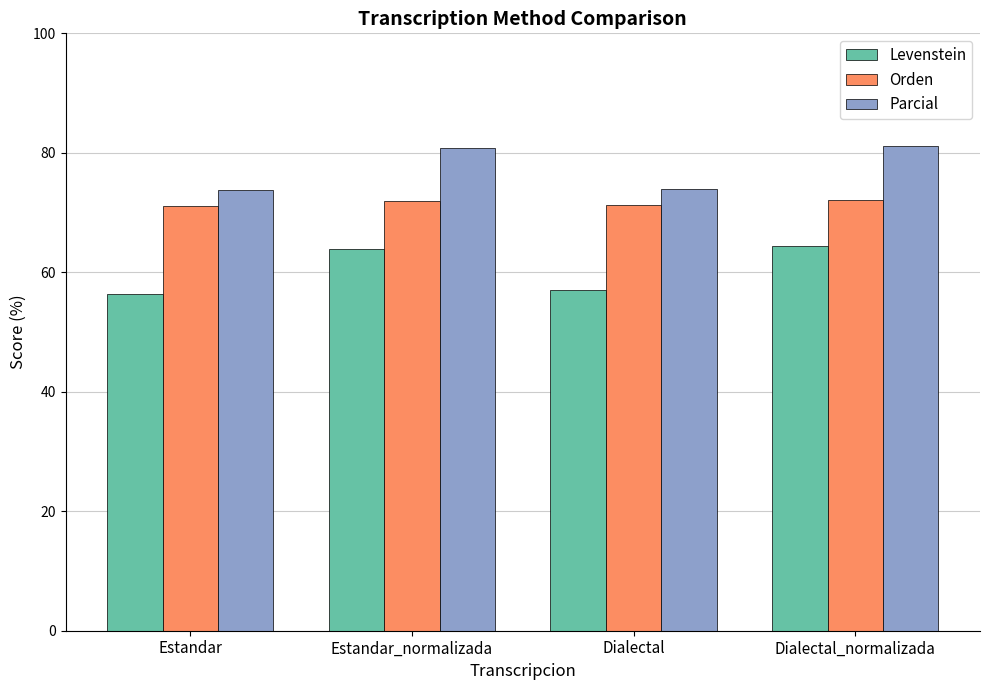

Between Estandar_normalizada and Dialectal, which series saw the biggest shift?

Parcial